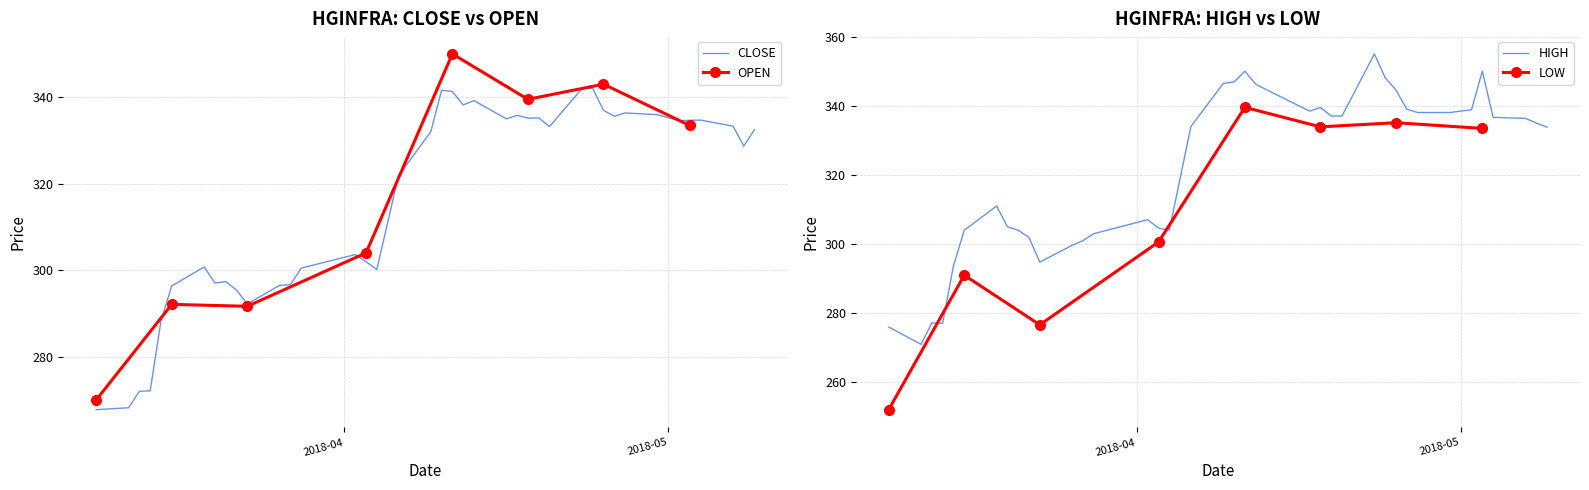

What is the minimum value for CLOSE?

267.8